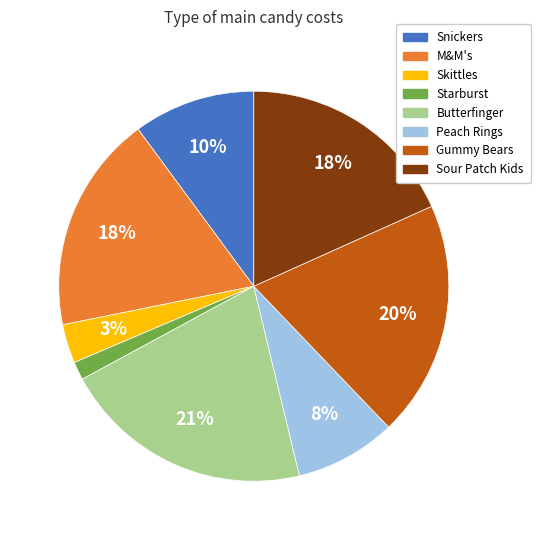

The Butterfinger slice represents 33% of the pie. True or false?

False